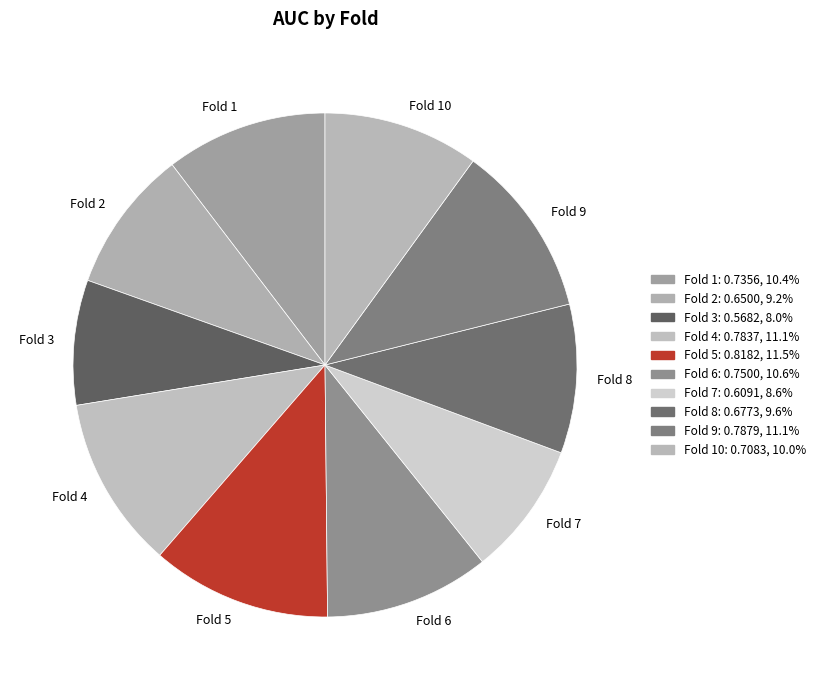

How many segments does this pie chart have?

10